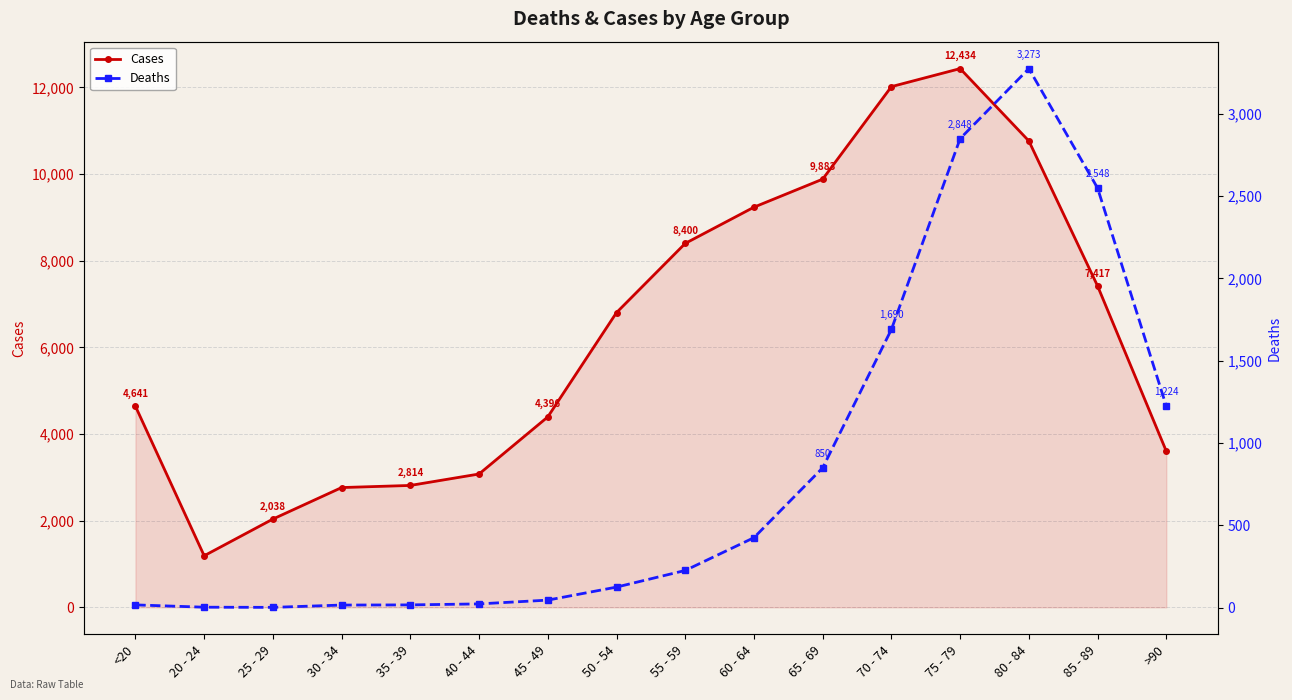

What is the label of the 7th point from the left?

45 - 49